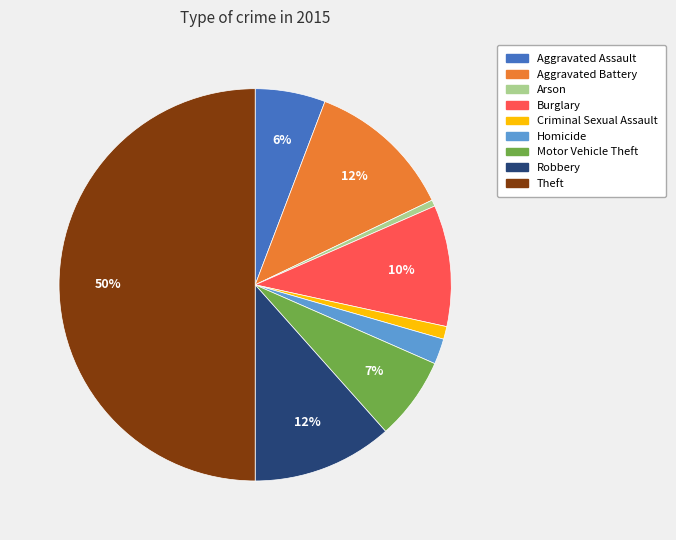

What is the largest slice in the pie chart?

Theft